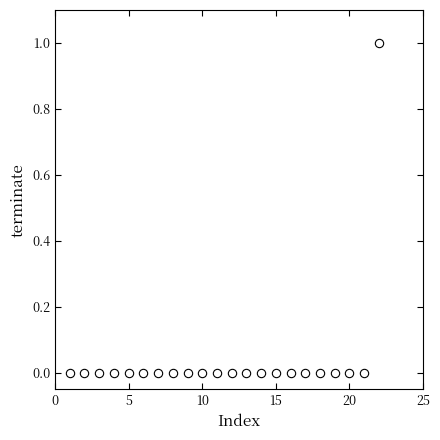

What is the range of X values (max minus min)?

21